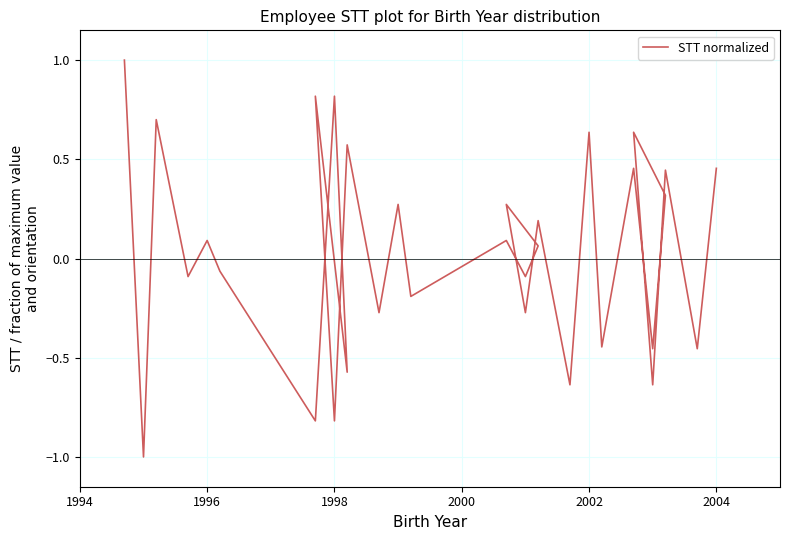

True or false: the data shows -0.9 at 28.

False